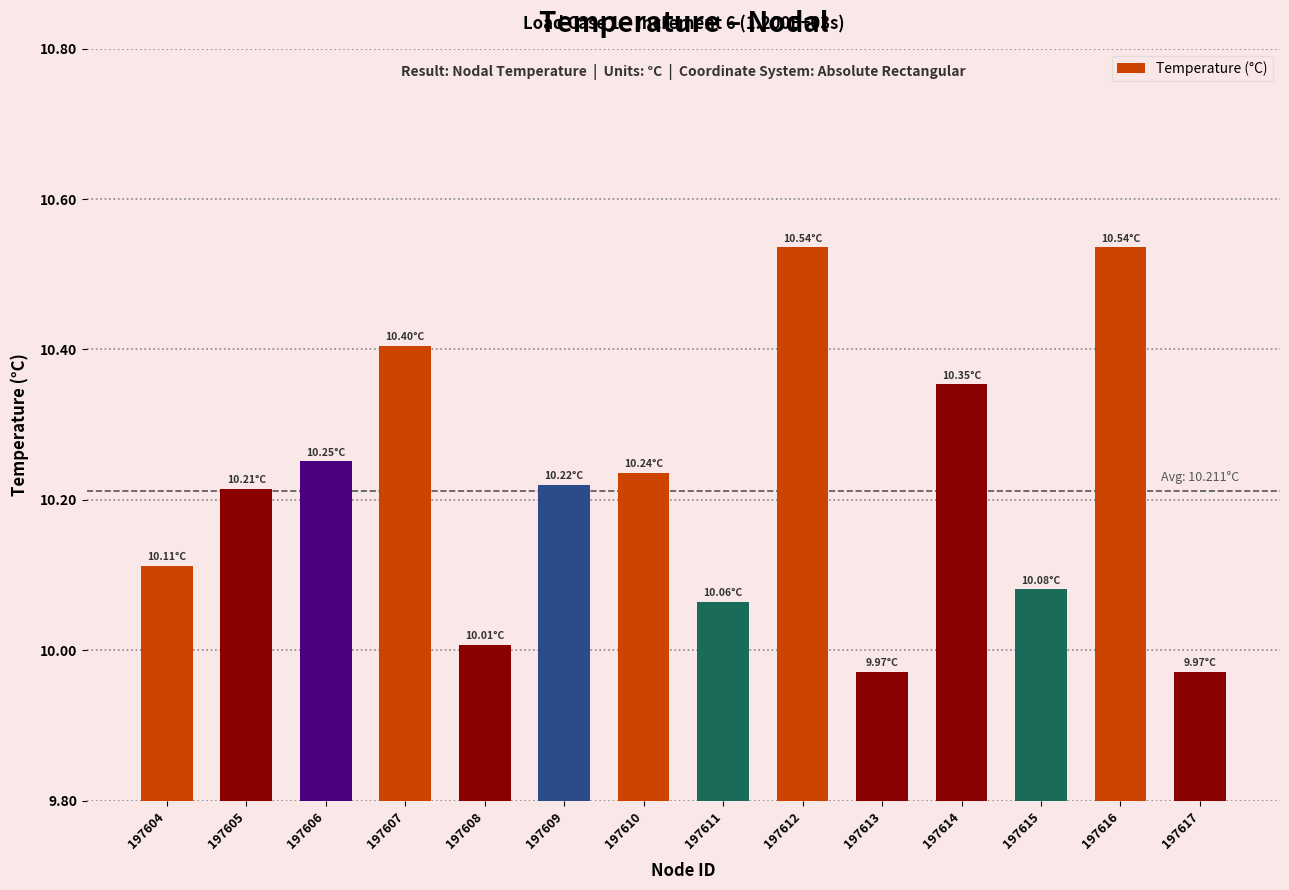

What is the difference between the values at 197611 and 197607?

0.3